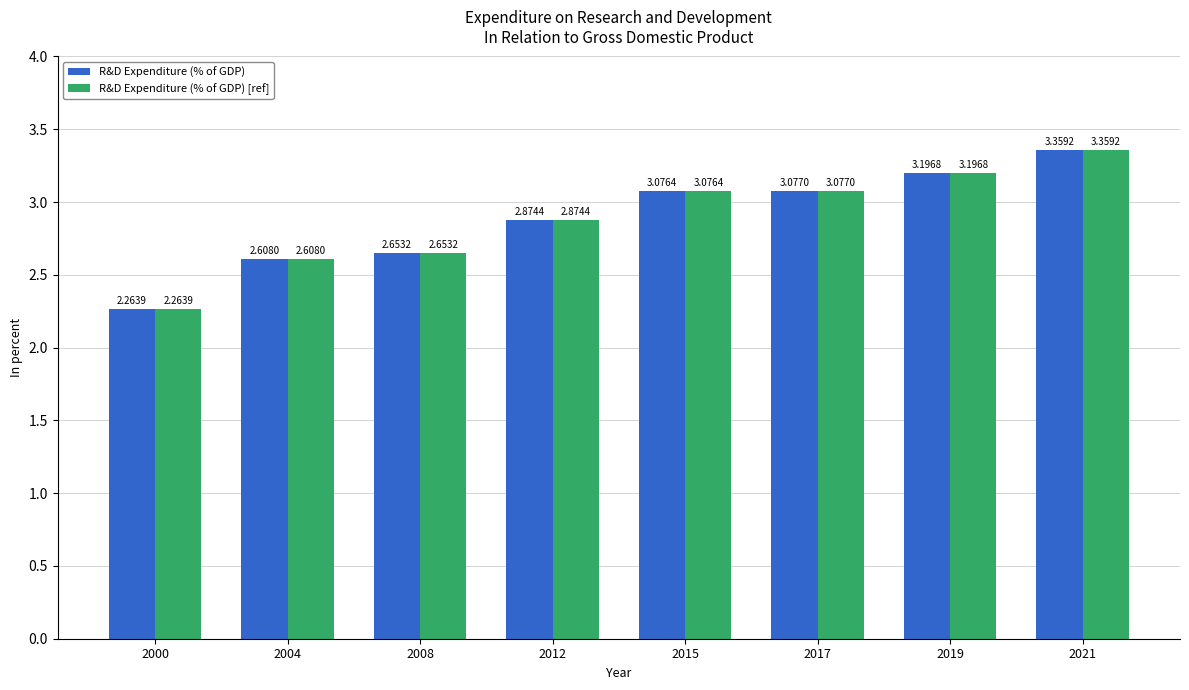

Rank the categories by R&D Expenditure (% of GDP) [ref] value from highest to lowest.

2021, 2019, 2017, 2015, 2012, 2008, 2004, 2000